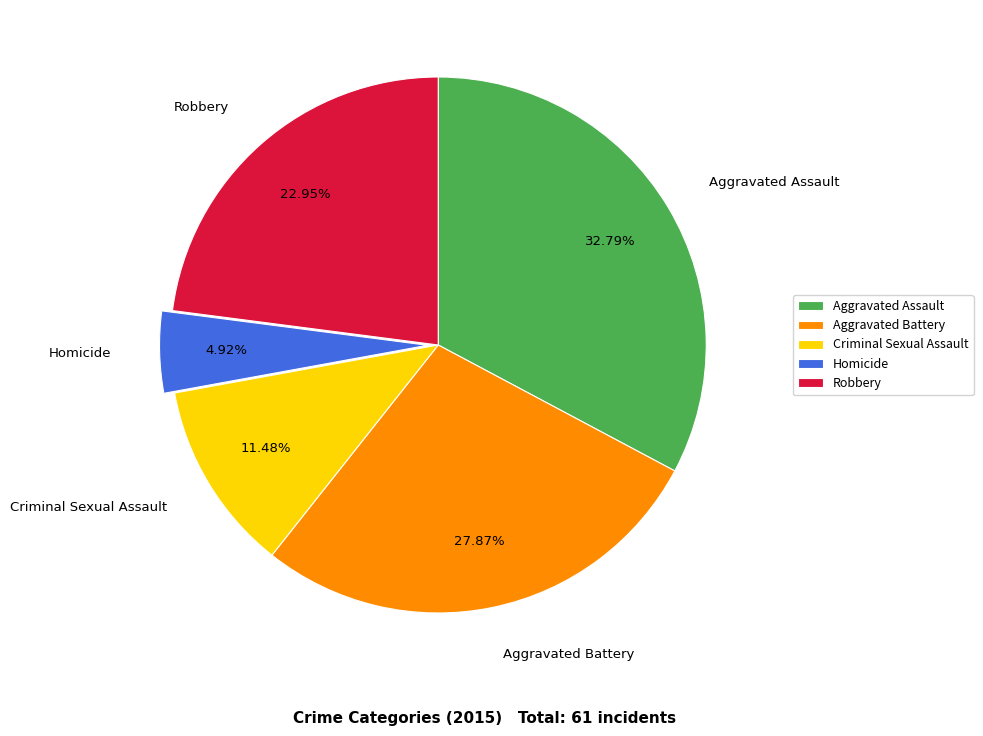

To the nearest percent, what portion does Homicide represent?

5%